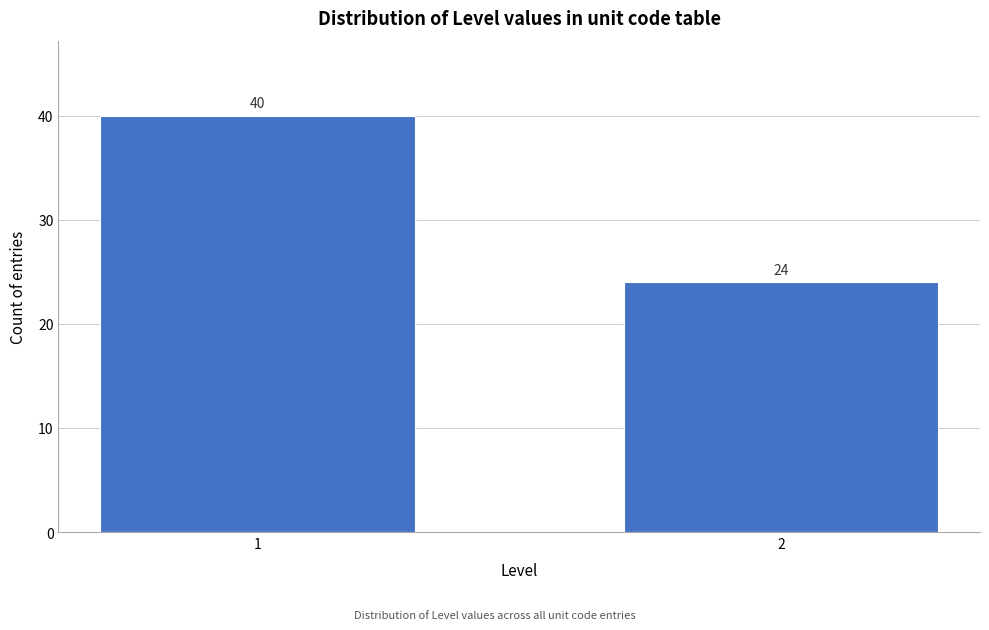

Reading left to right, transcribe all the data shown in this chart.

40	24